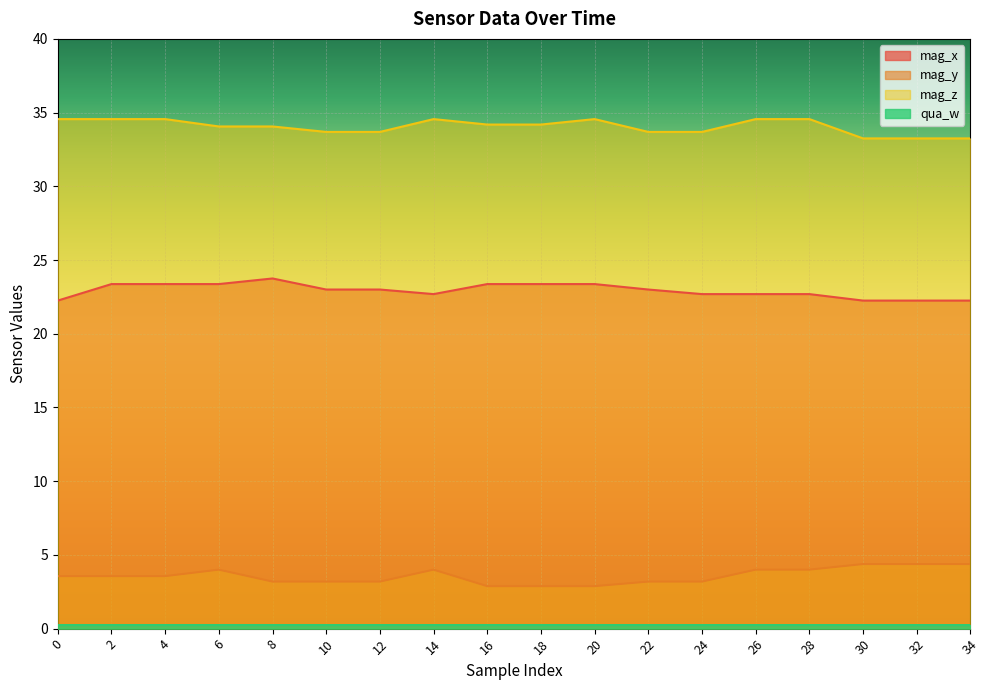

Reading left to right, transcribe all the data shown in this chart.

mag_x: 22.2	23.4	23.4	23.4	23.8	23.0	23.0	22.7	23.4	23.4	23.4	23.0	22.7	22.7	22.7	22.2	22.2	22.2
mag_y: 3.6	3.6	3.6	4.0	3.2	3.2	3.2	4.0	2.9	2.9	2.9	3.2	3.2	4.0	4.0	4.4	4.4	4.4
mag_z: 34.6	34.6	34.6	34.1	34.1	33.7	33.7	34.6	34.2	34.2	34.6	33.7	33.7	34.6	34.6	33.2	33.2	33.2
qua_w: 0.2	0.2	0.2	0.2	0.2	0.2	0.2	0.2	0.2	0.2	0.2	0.2	0.2	0.2	0.2	0.2	0.2	0.2